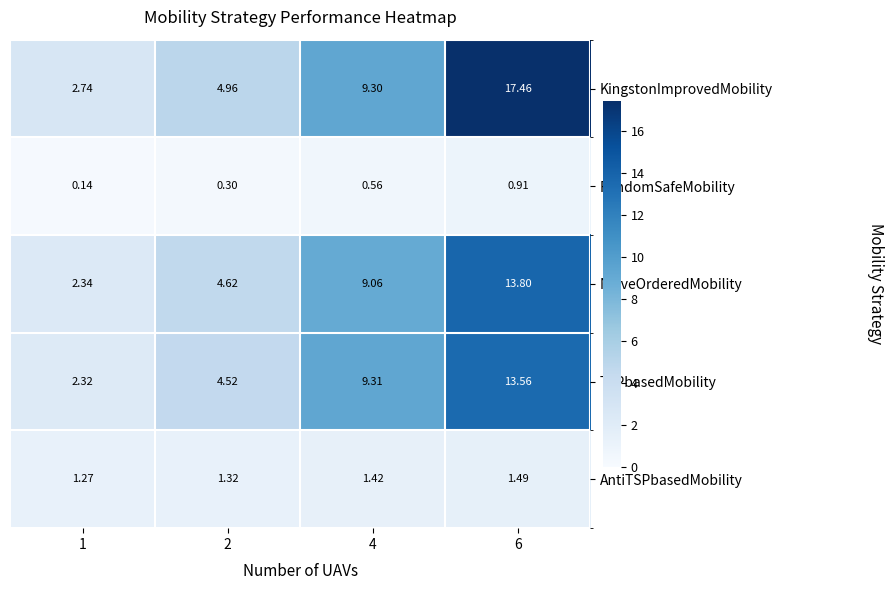

Rank the series by their maximum value, from highest to lowest.

KingstonImprovedMobility, NaiveOrderedMobility, TSPbasedMobility, AntiTSPbasedMobility, RandomSafeMobility